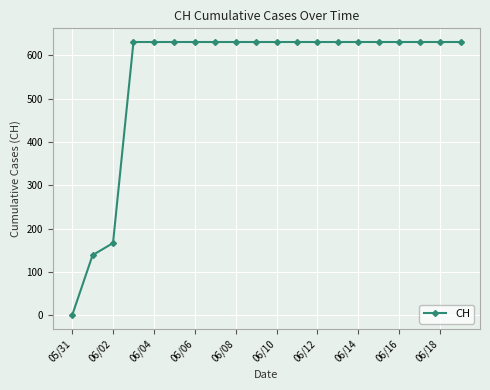

What is the maximum value shown in the chart?

631